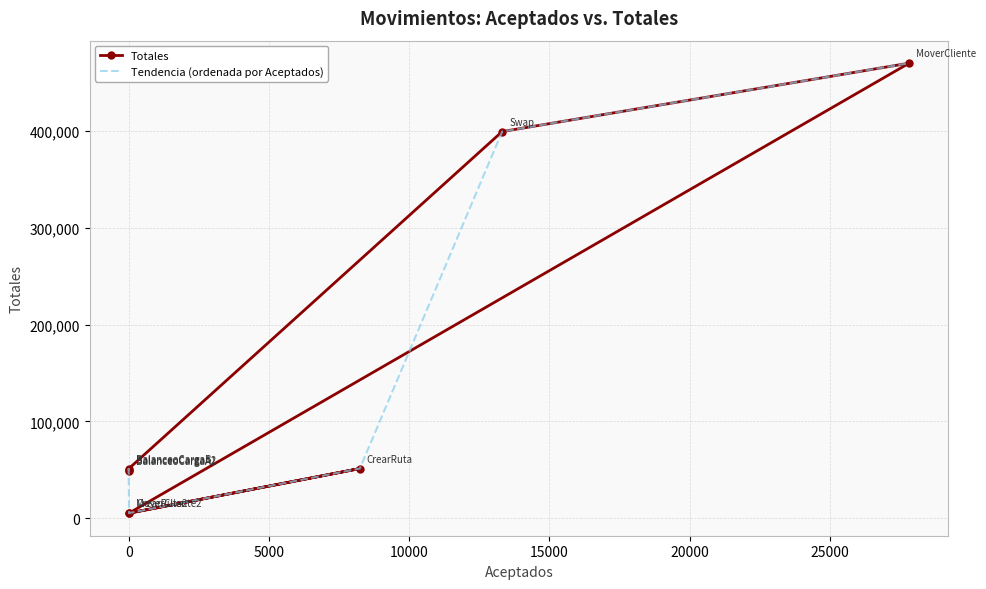

Reading right to left, what are all the values shown in this chart?

Totales: 5069	51258	5220	470263	399554	51030	49824	49146
Tendencia (ordenada por Aceptados): 470263	399554	51258	5220	5069	51030	49824	49146